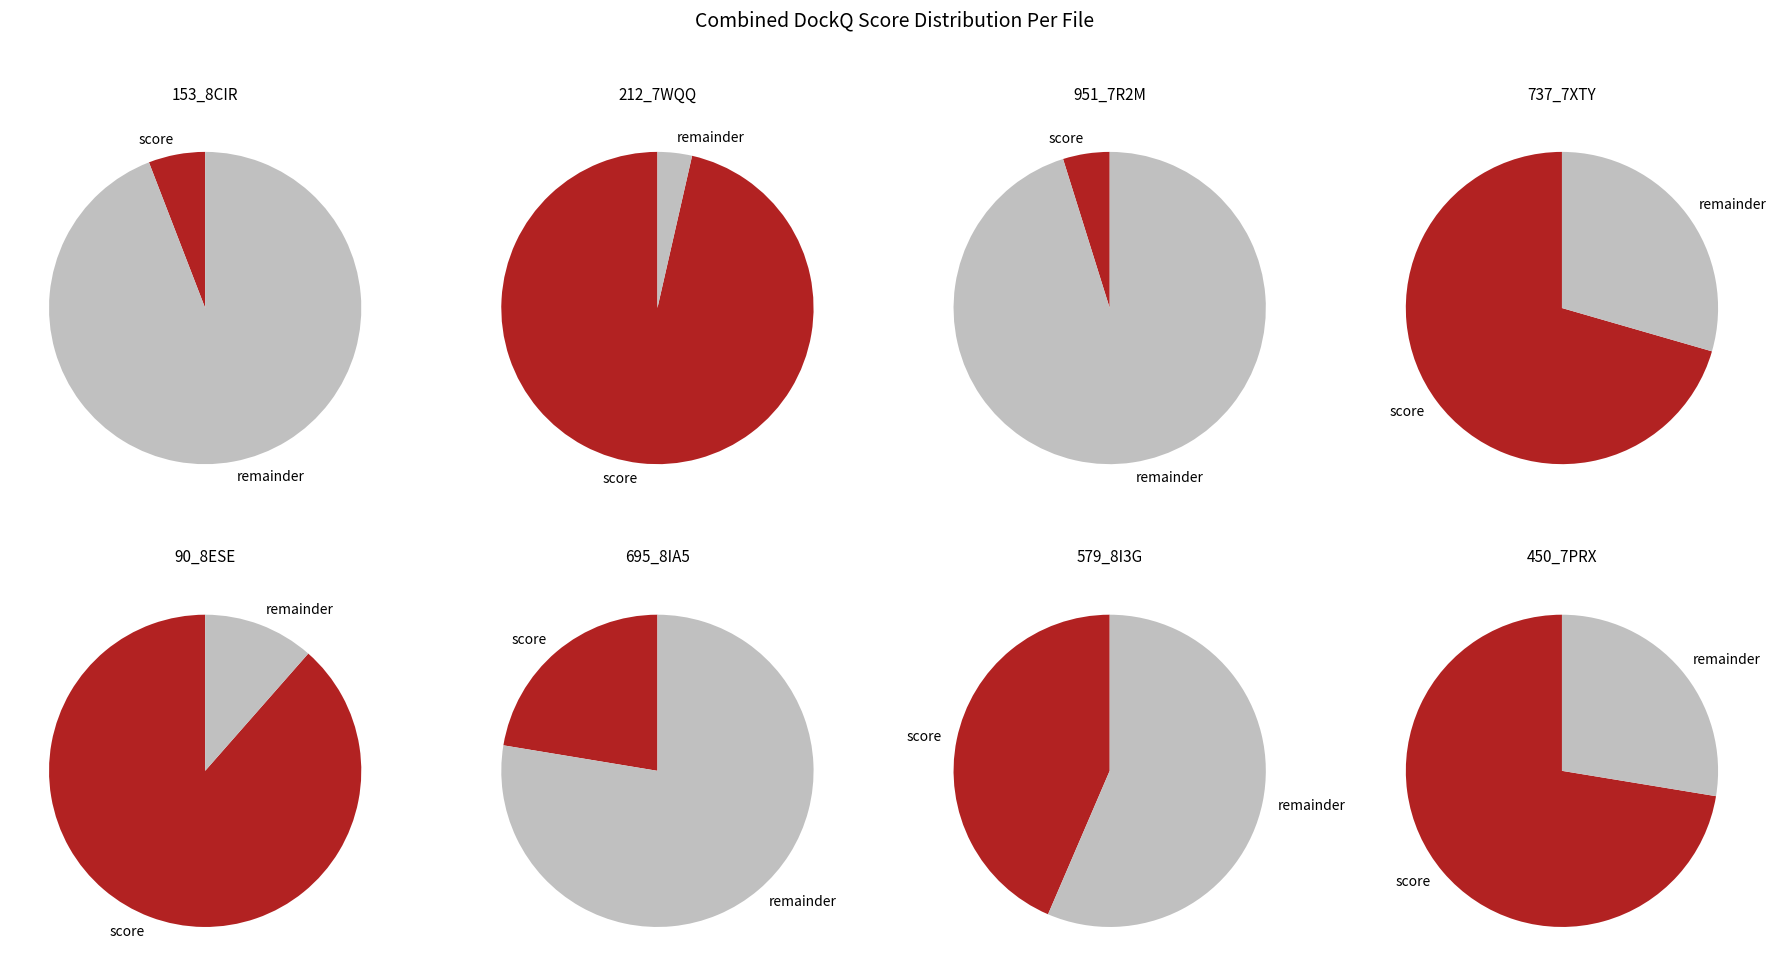

Does 153_8CIR_TF represent more than half of the total?

No